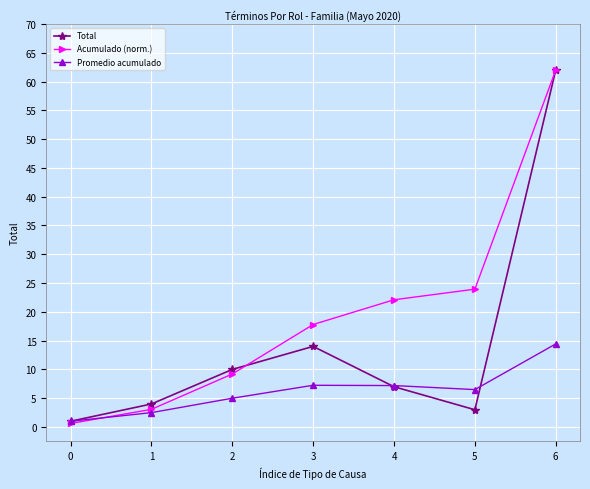

Rank the categories by Acumulado (norm.) value from lowest to highest.

0, 1, 2, 3, 4, 5, 6